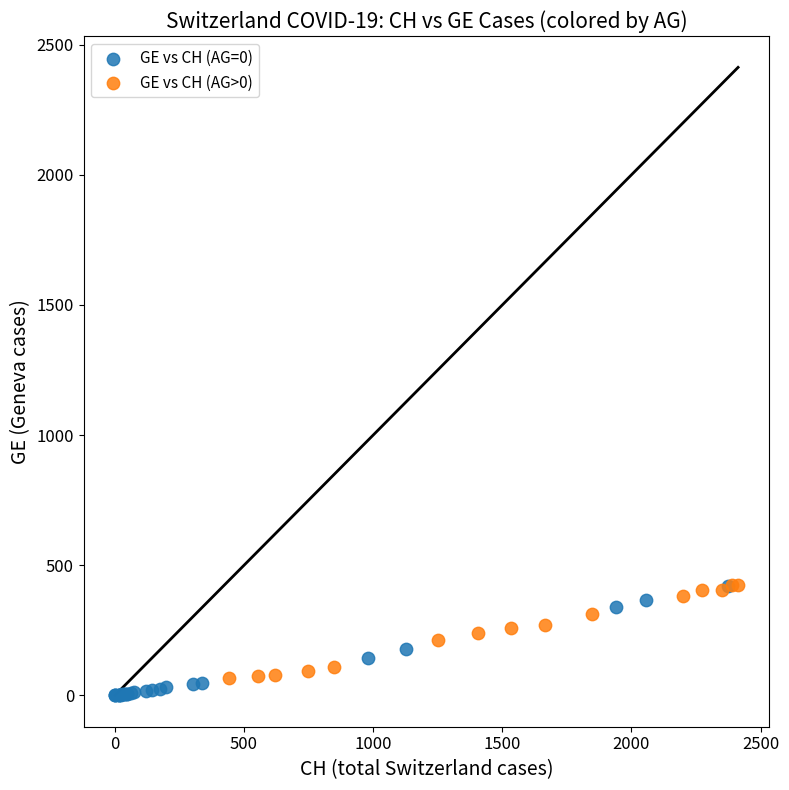

Which series has the largest Y range (max minus min)?

GE vs CH (AG=0)